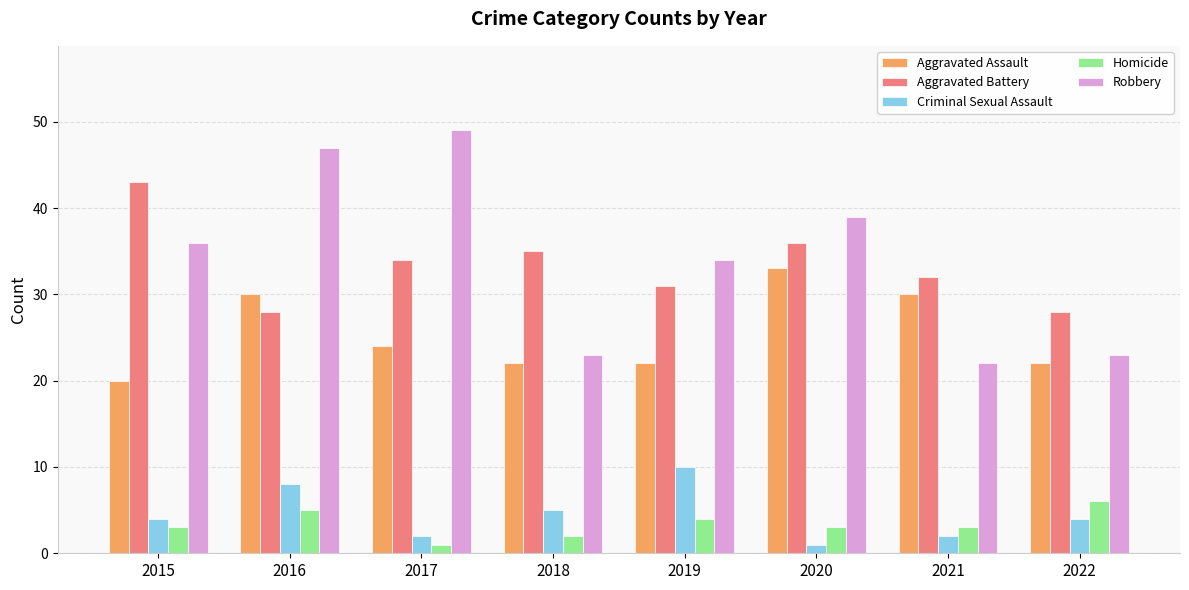

What is the minimum value shown in the chart?

1